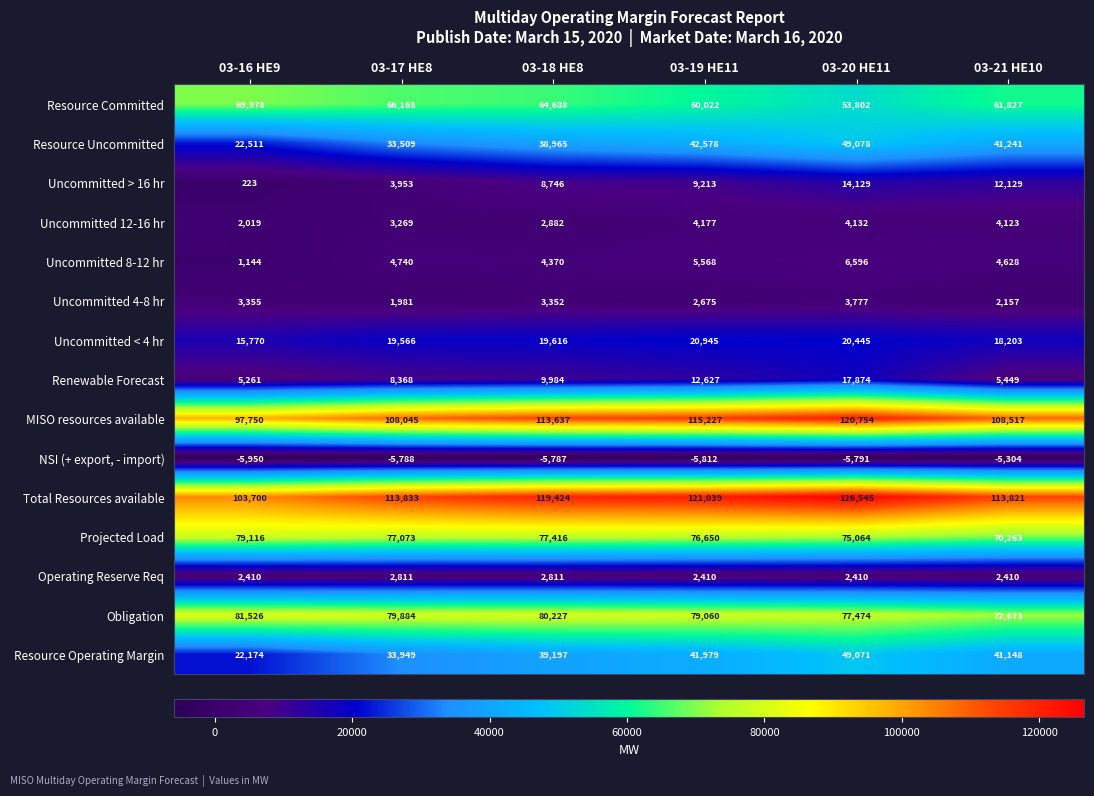

What is the total value across all series at 03-18 HE8?

579528